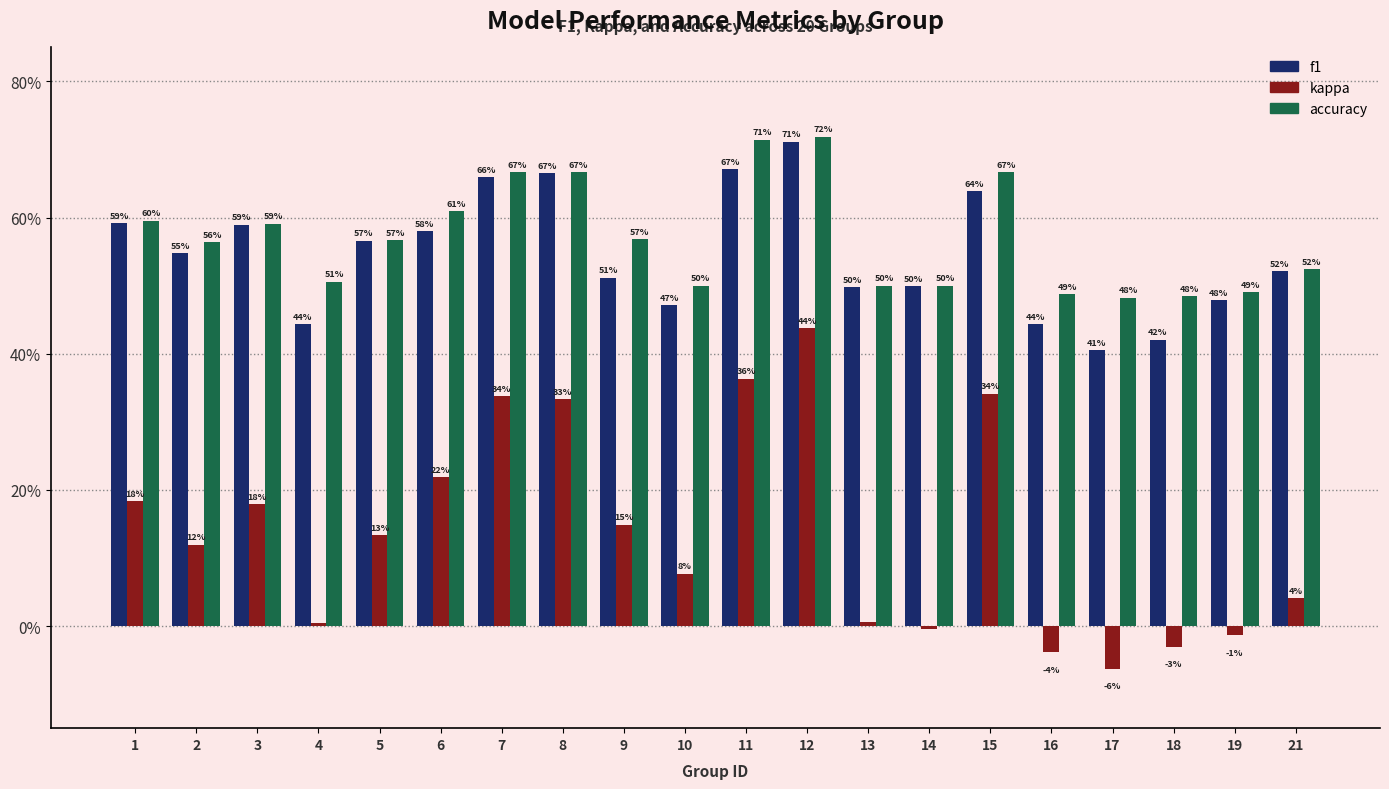

True or false: kappa has a value of 0.1 at 10.

True